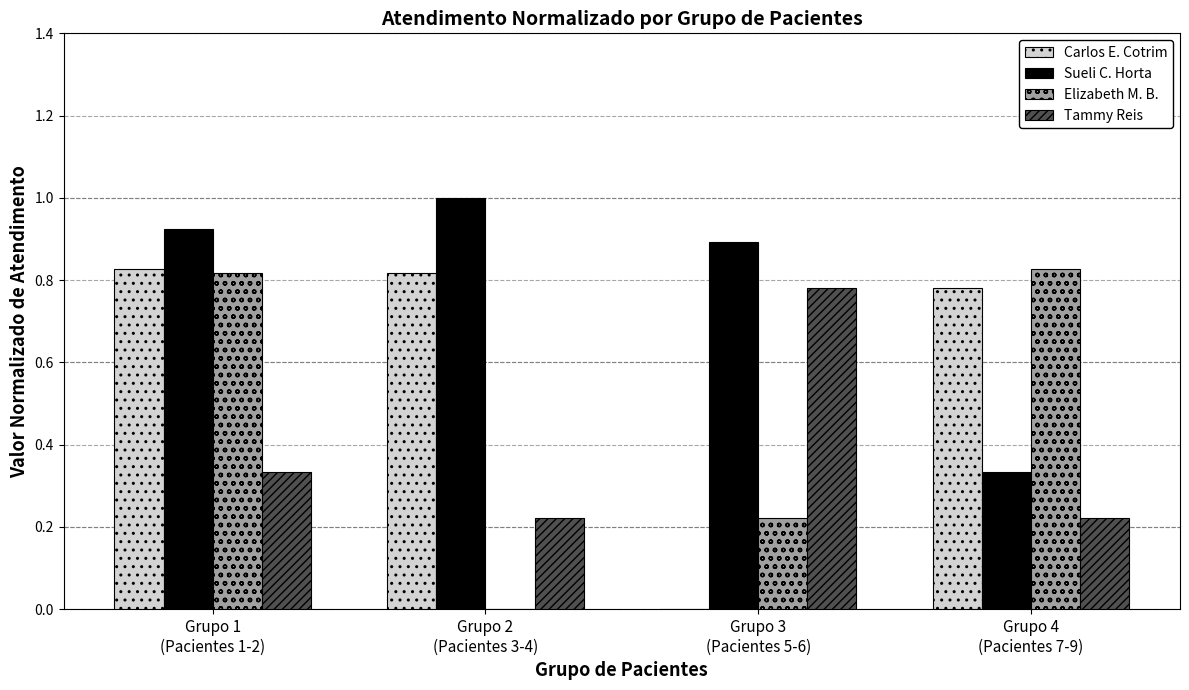

What is the greatest value displayed?

1.0